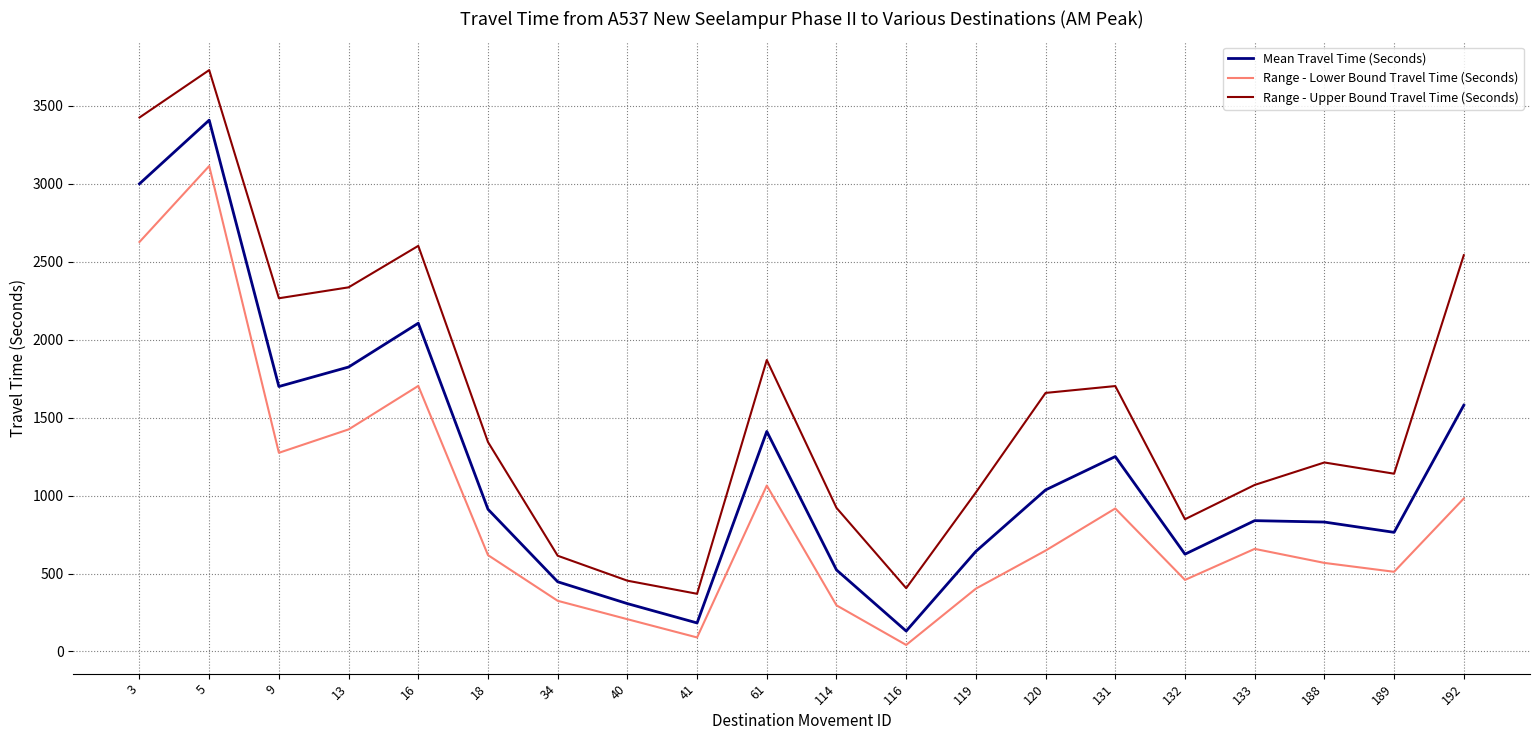

True or false: Range - Lower Bound Travel Time (Seconds) and Range - Upper Bound Travel Time (Seconds) cross at least once.

False